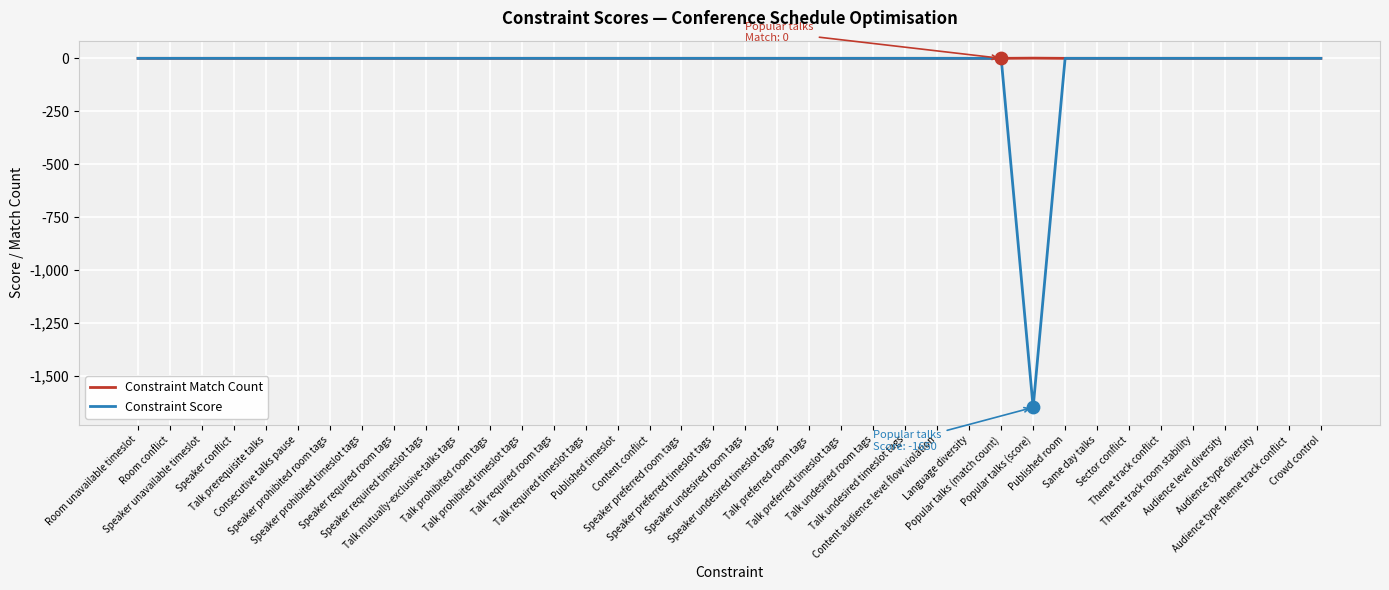

What is the minimum value shown in the chart?

-1650